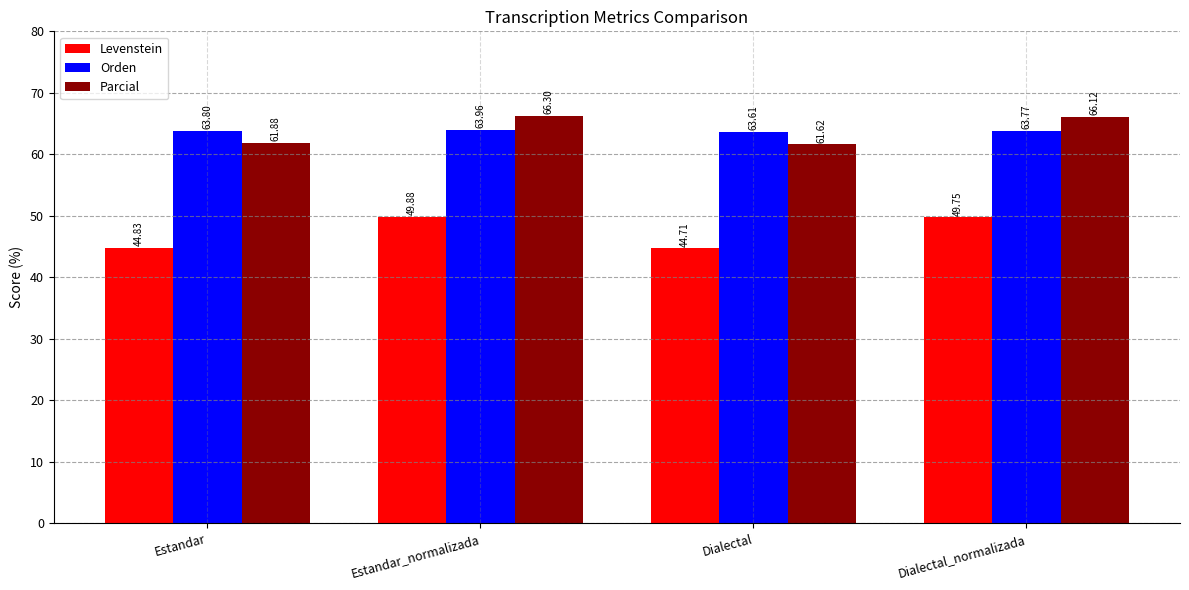

What is the label of the 1st bar from the right?

Dialectal_normalizada